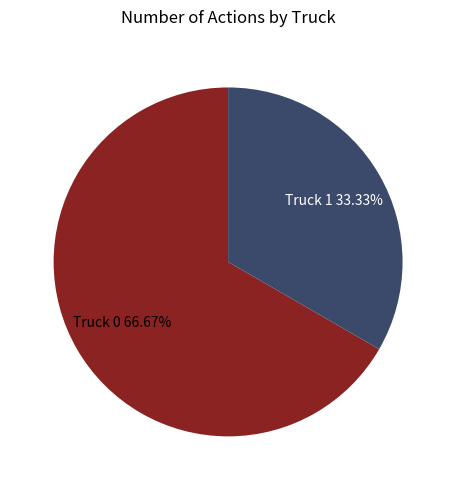

Count the number of slices in the pie.

2